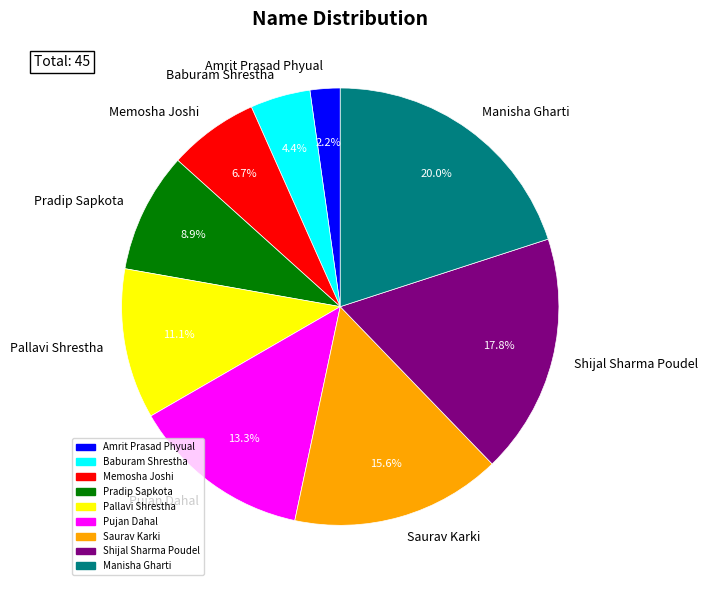

How many slices are in this pie chart?

9